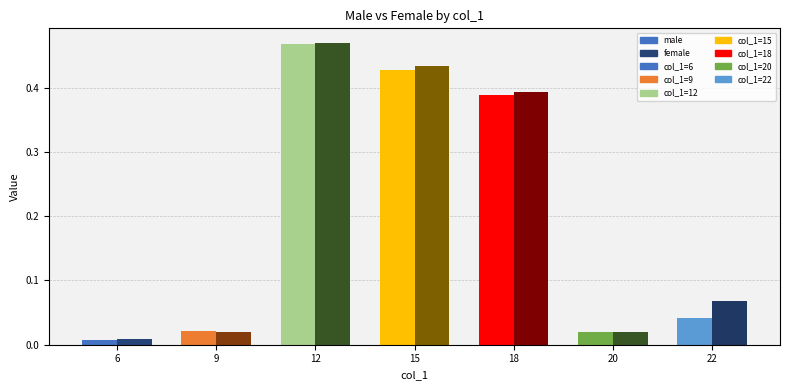

Rank the categories by male value from lowest to highest.

6, 20, 9, 22, 18, 15, 12